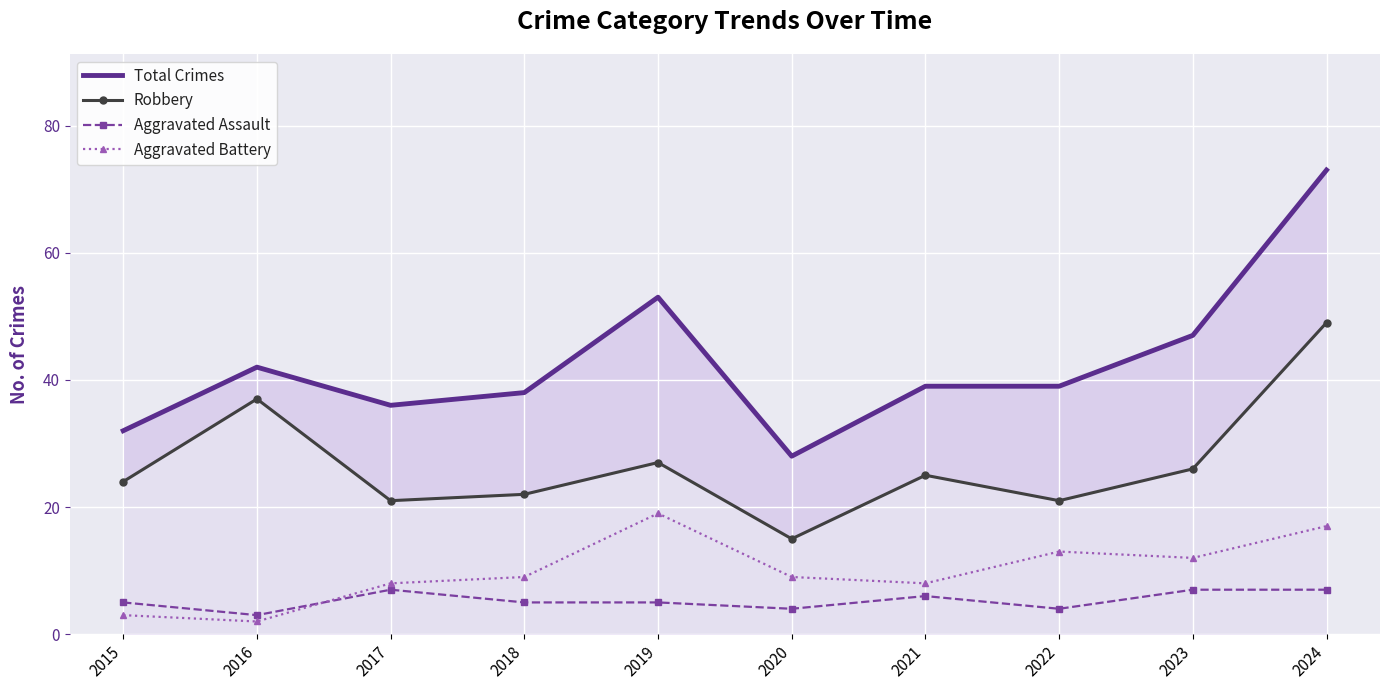

What is the value of the Robbery point at the 10th from the left?

49